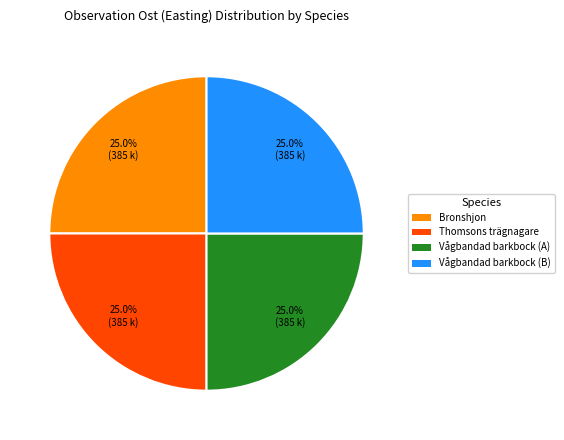

Is there a majority slice in this chart?

No